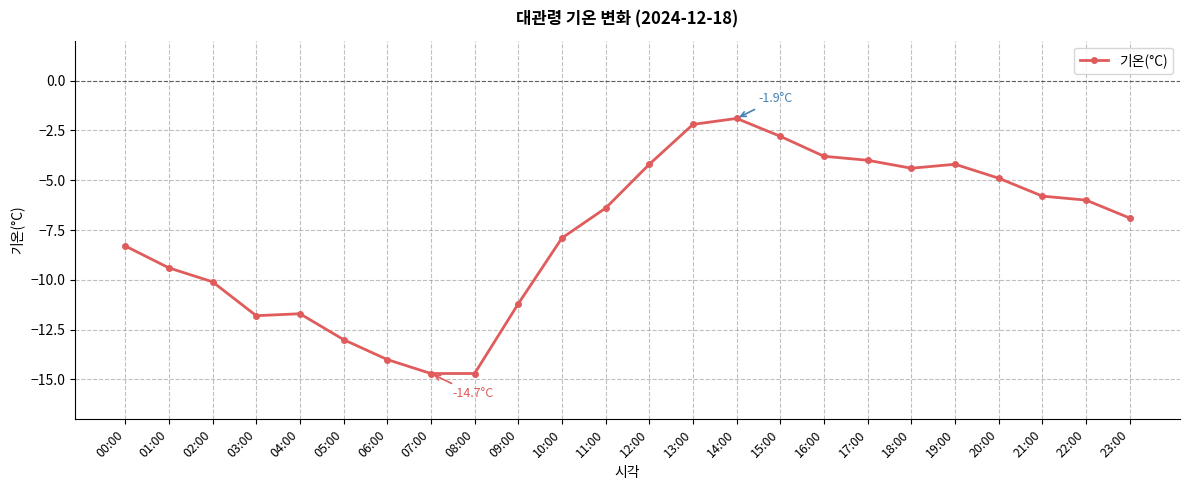

Is it true that the value at 07:00 is -7.9?

False